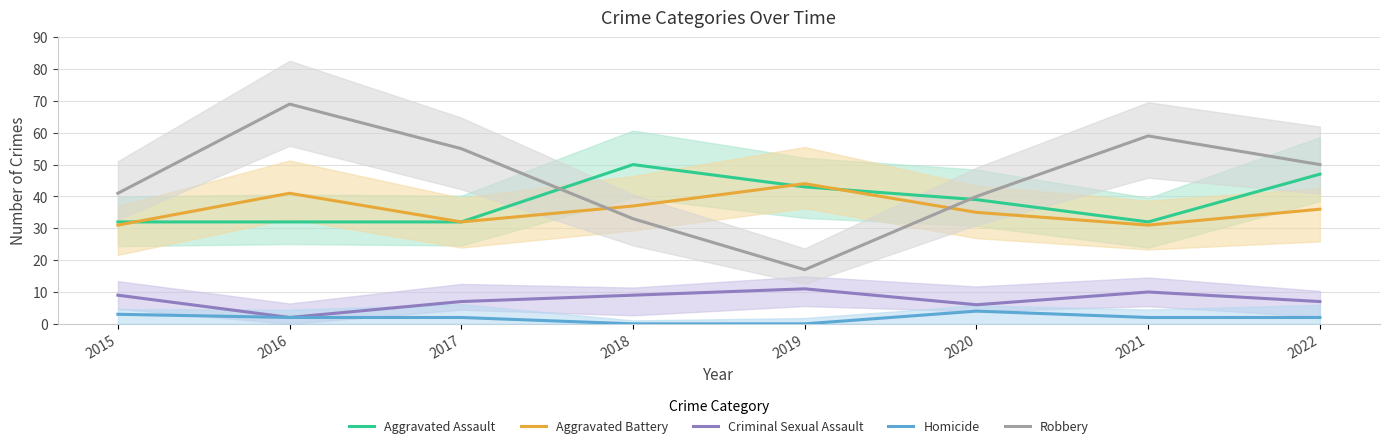

Is the value of Criminal Sexual Assault at 2019 greater than the value of Aggravated Assault at 2022?

No